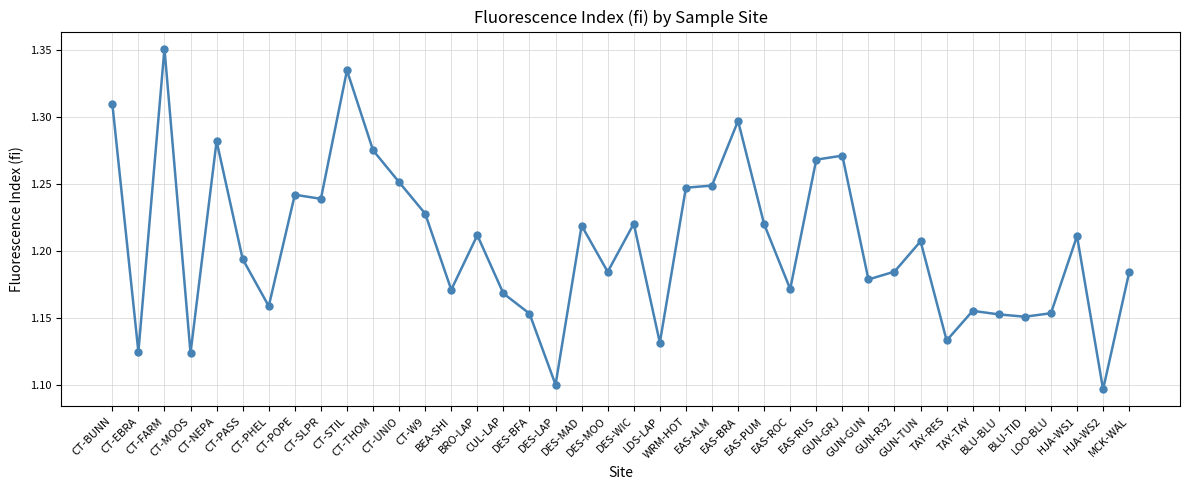

What is the change in value from CT-W9 to BLU-BLU?

-0.1